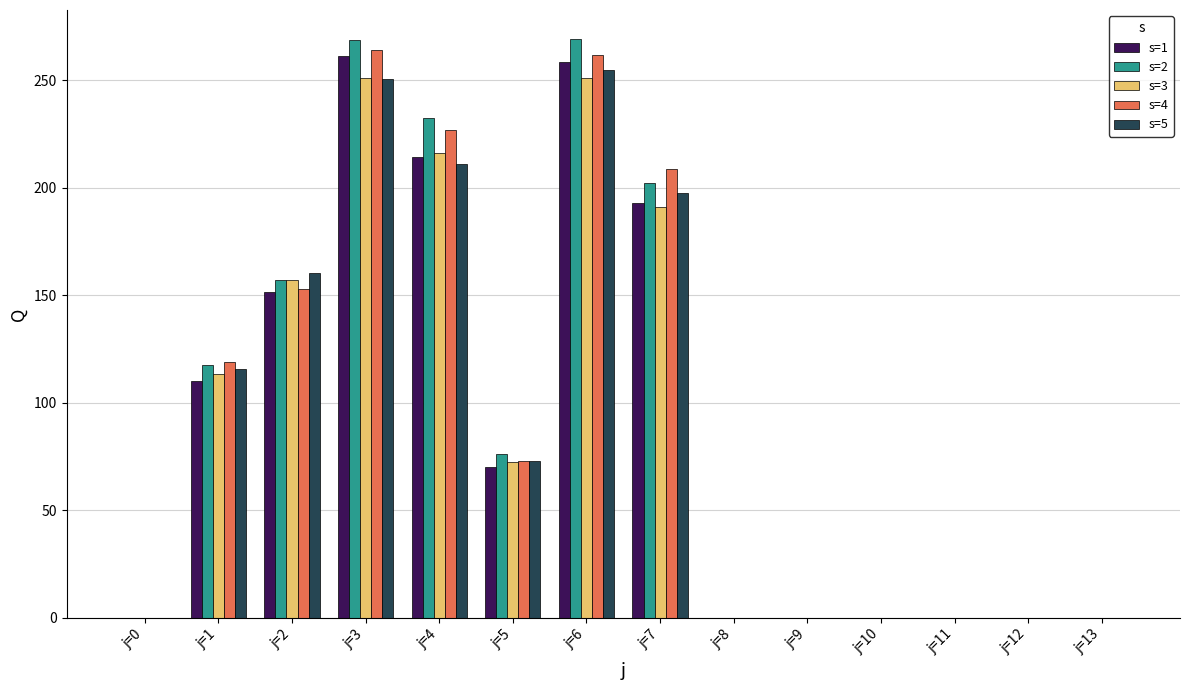

What are all the series names shown in the legend?

s=1, s=2, s=3, s=4, s=5